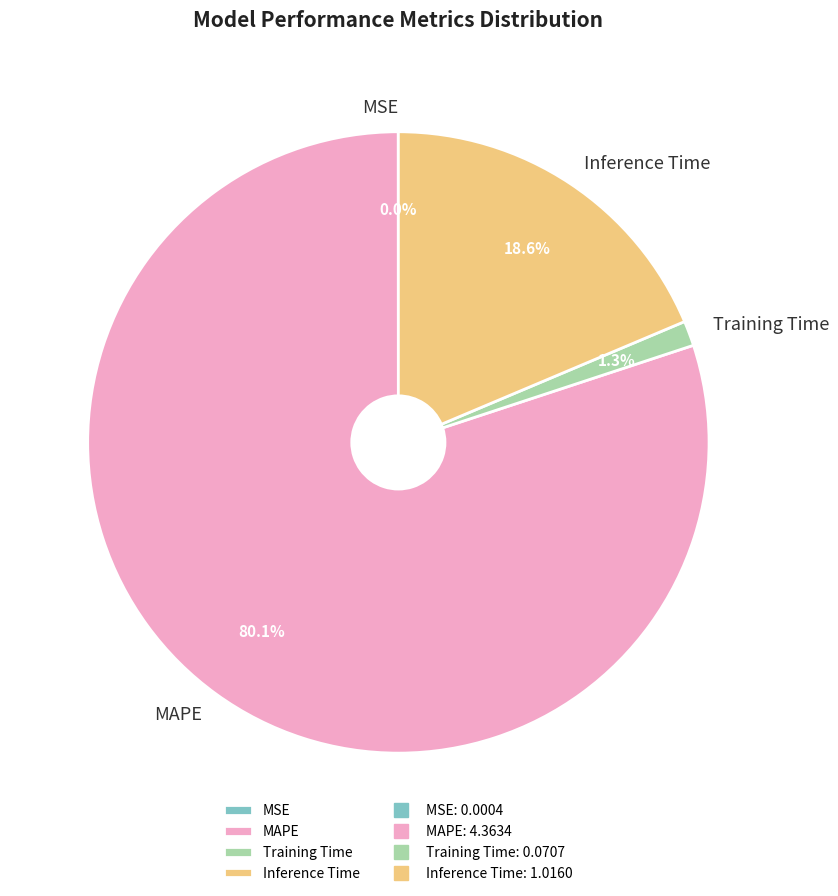

Between MAPE and Training Time, which is larger?

MAPE